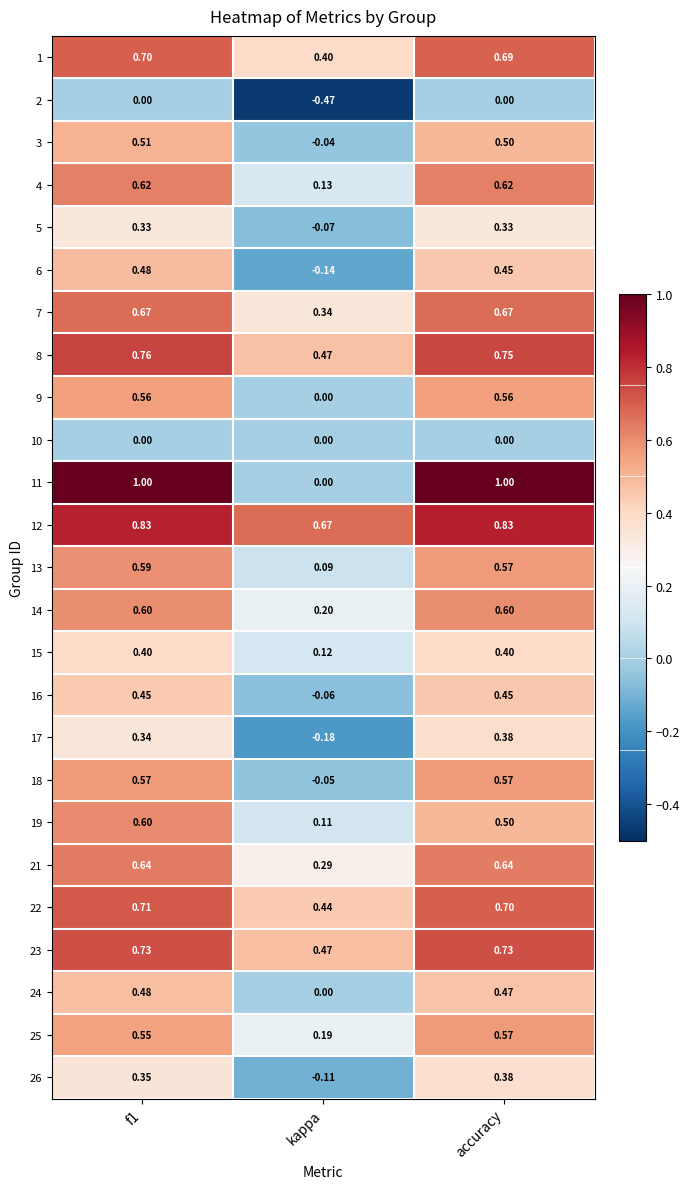

At how many categories does at least one series exceed 0?

3